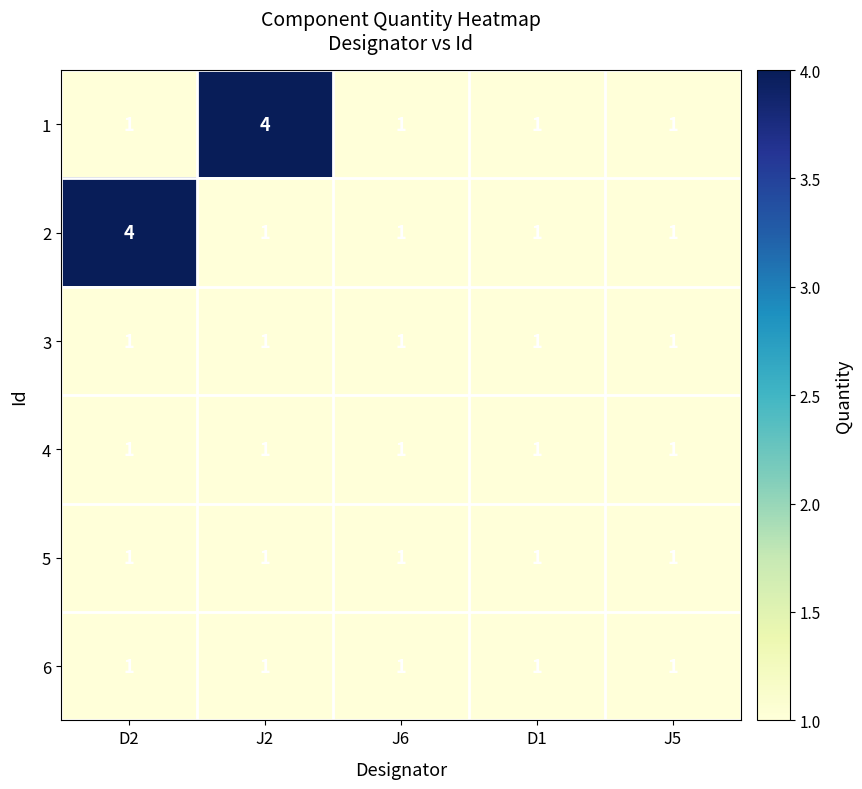

Which category has the highest value in the 2 series?

D2